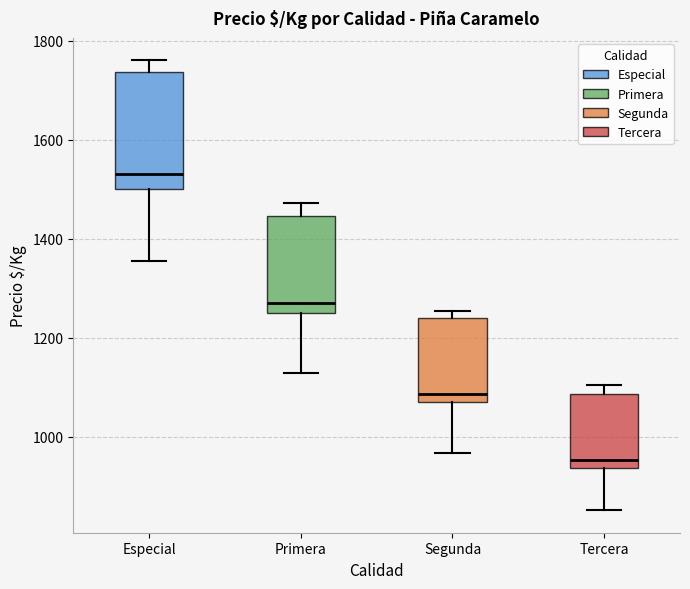

Which box's median line is the lowest?

Tercera